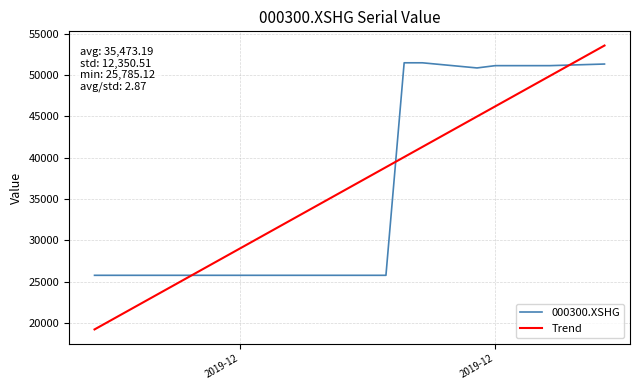

Which series has the widest spread of values?

Trend